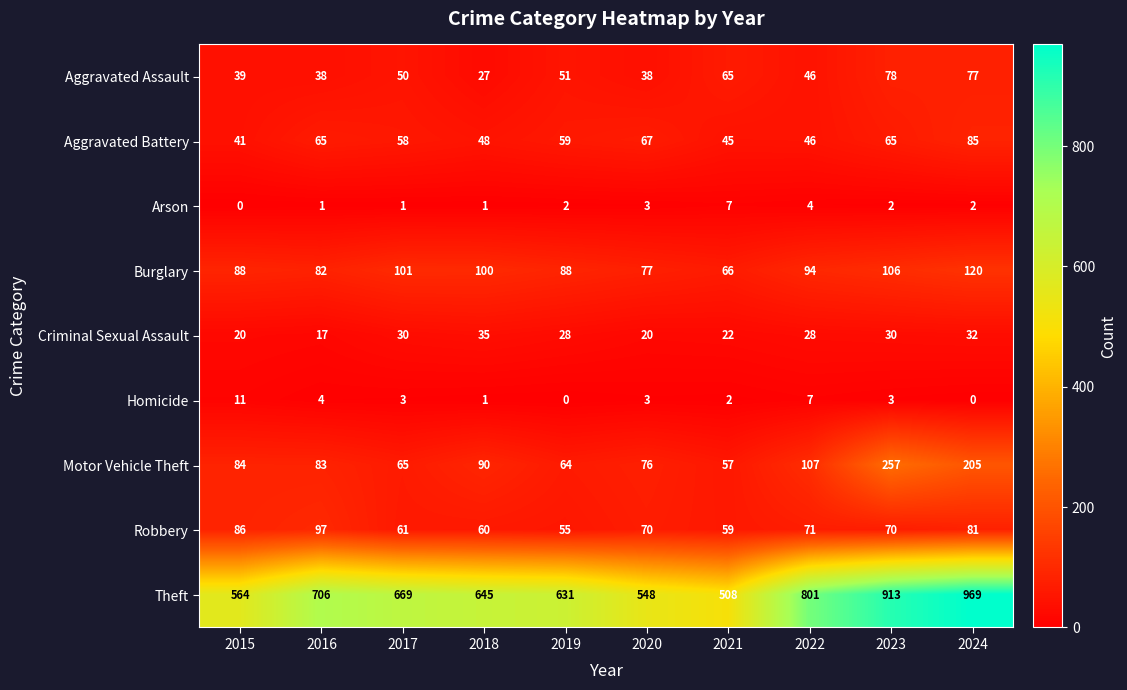

What is the greatest value displayed?

969